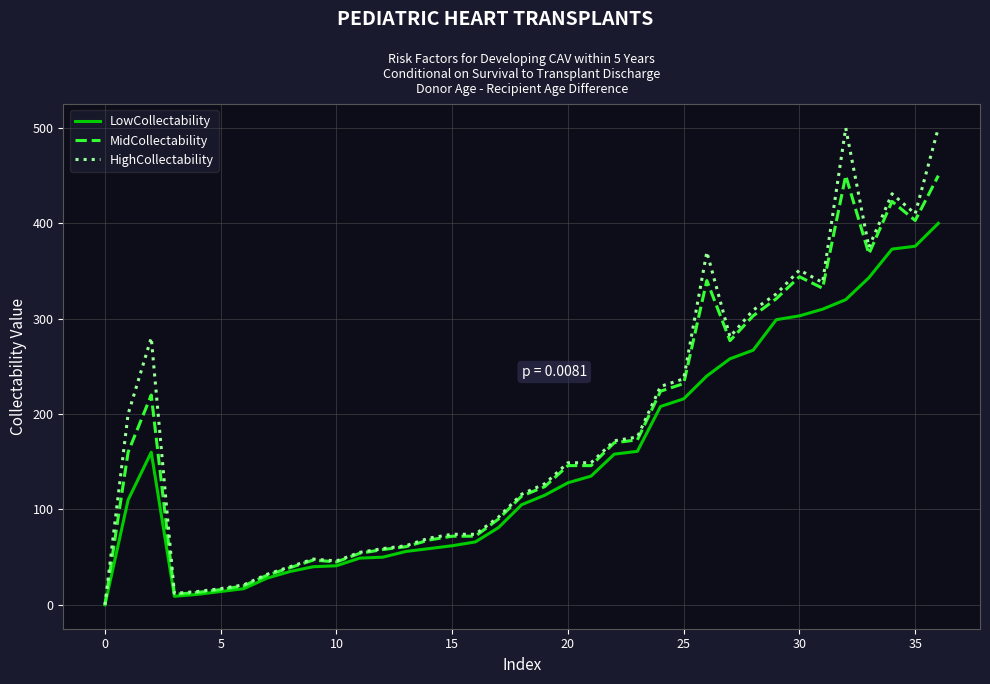

What is the maximum value shown in the chart?

500